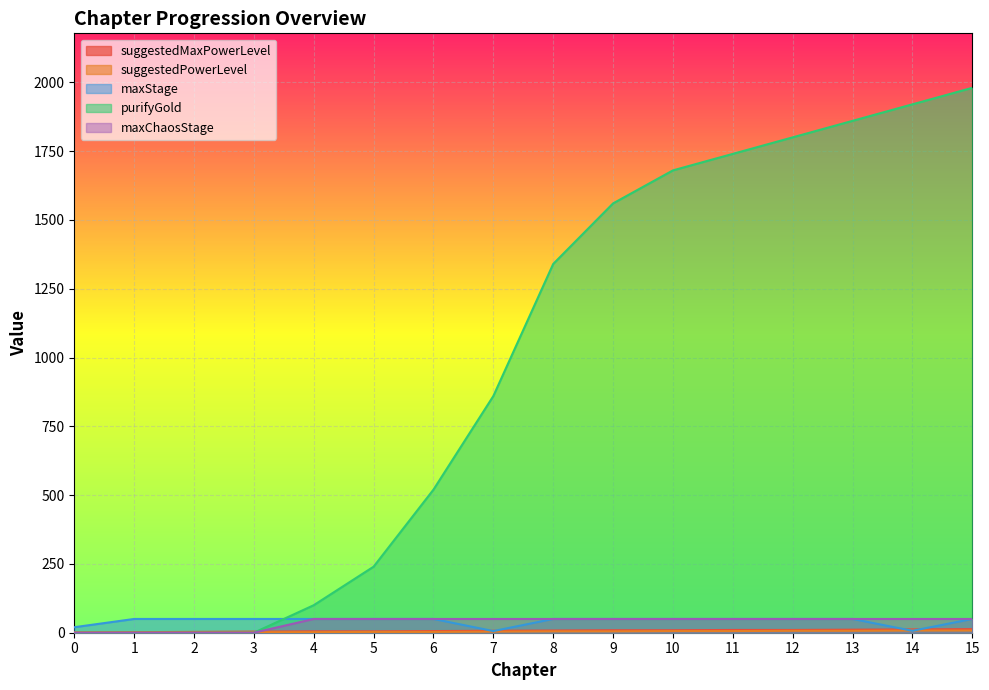

How many times do purifyGold and suggestedPowerLevel cross each other?

1